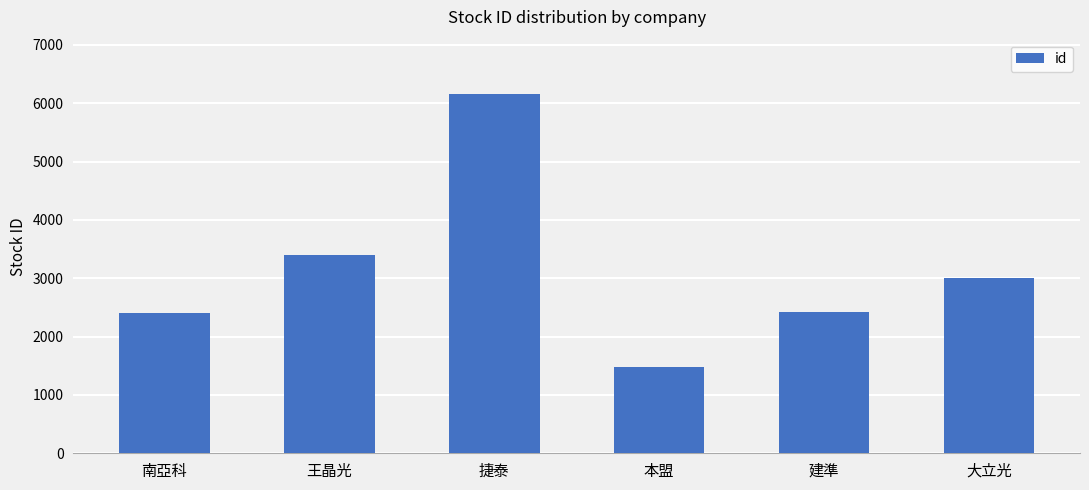

What is the maximum value shown in the chart?

6165